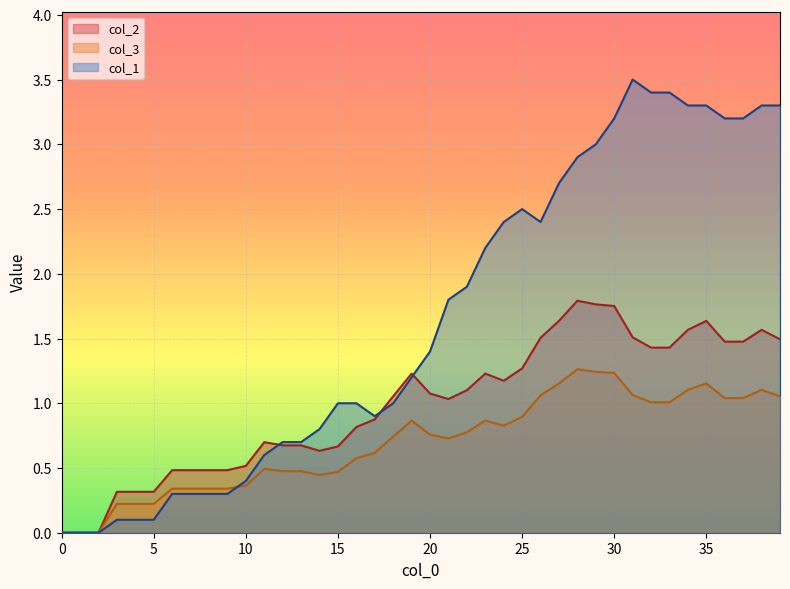

True or false: col_3 and col_2 cross at least once.

False